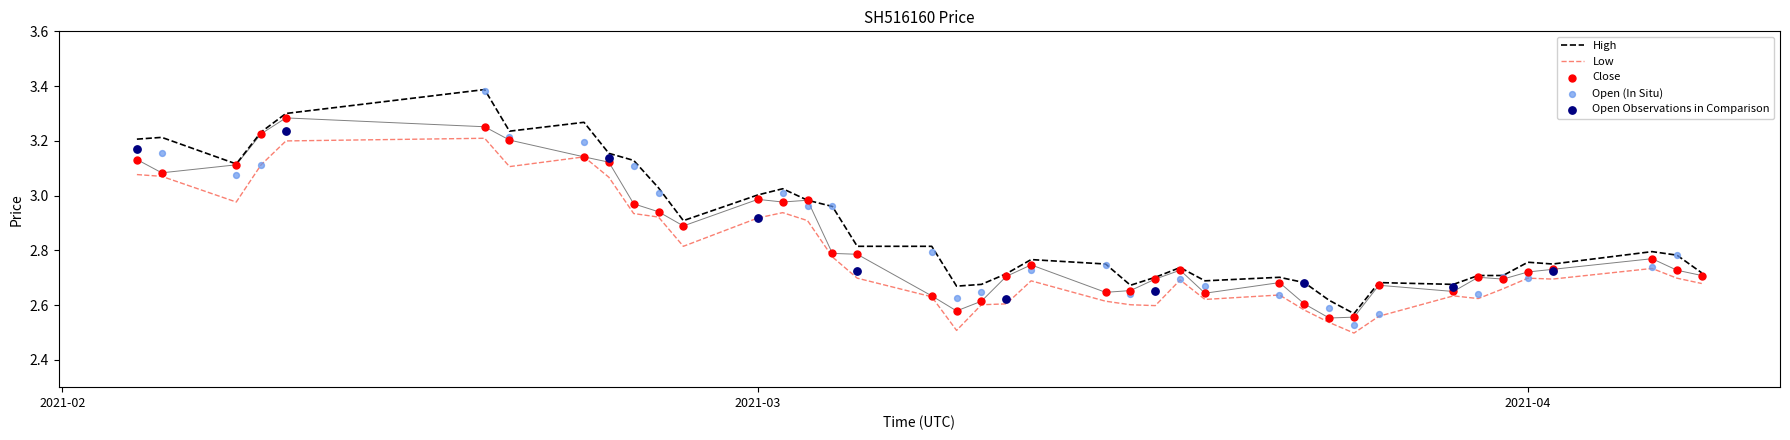

Which series has the largest total across all categories?

High